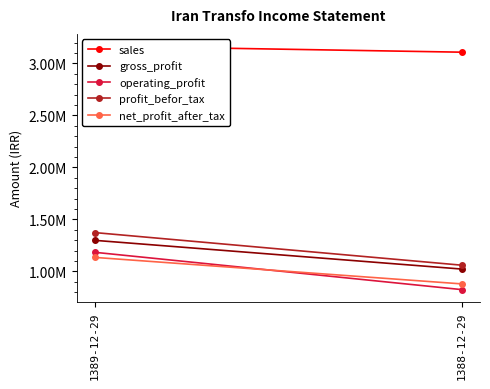

What is the label of the 2nd point from the right?

1389-12-29